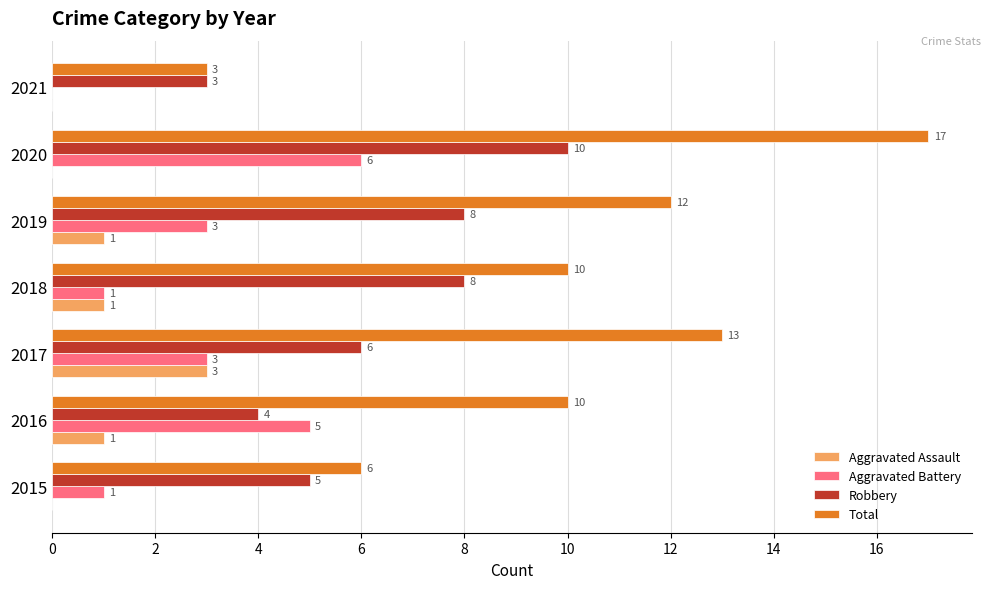

What value does the Robbery series have at 2021?

3